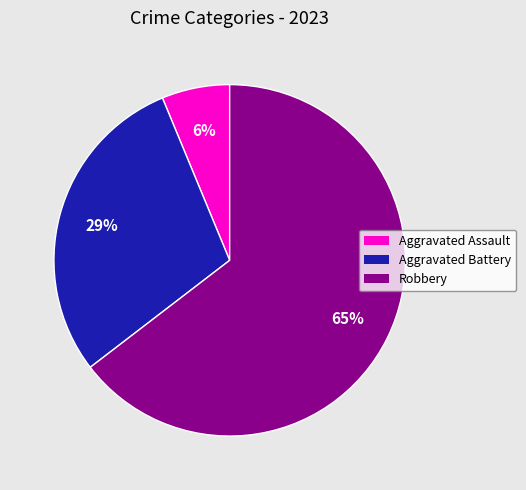

Do Robbery and Aggravated Battery together represent more than half of the pie?

Yes